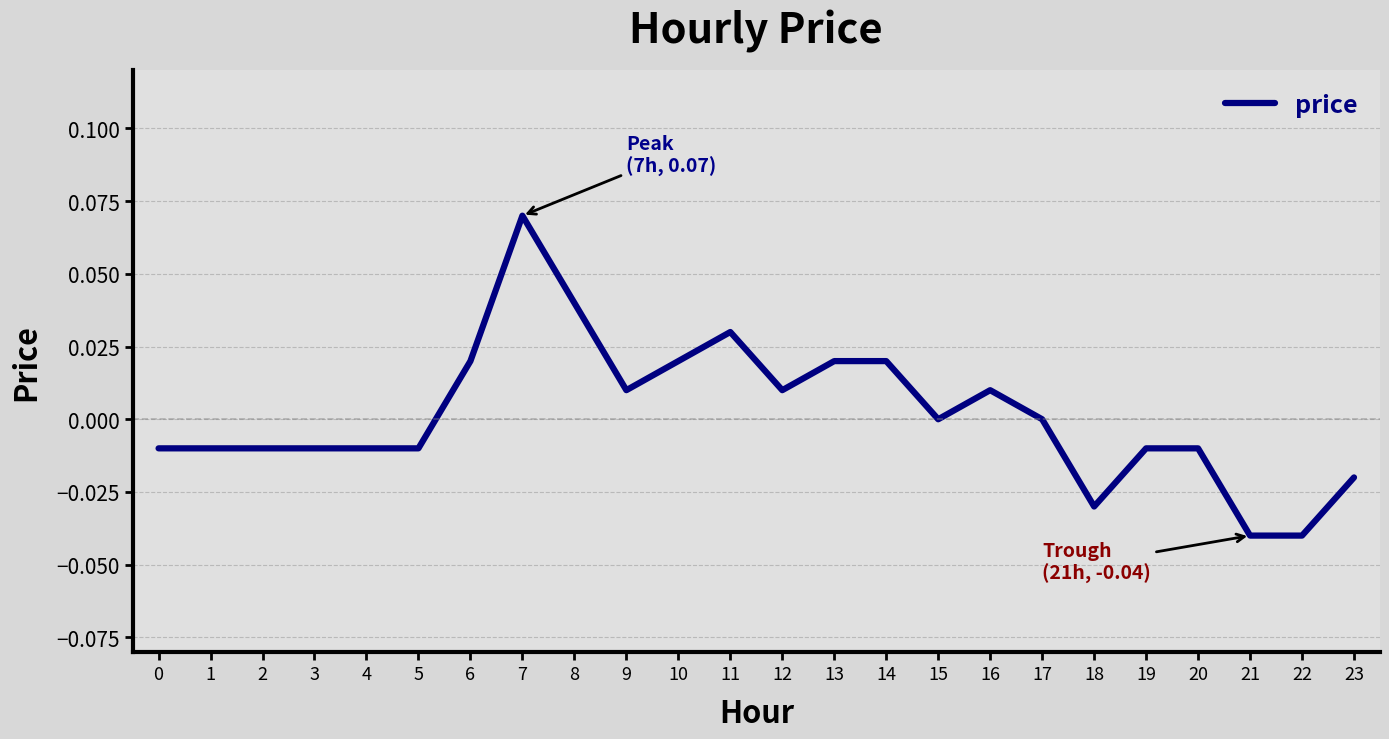

The chart shows a value of -0.0 at 3. True or false?

True